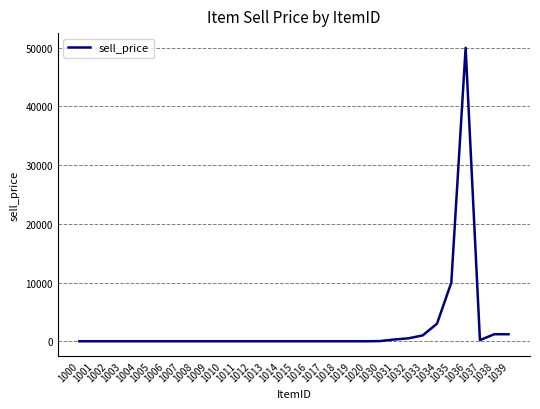

What is the maximum value shown in the chart?

50000